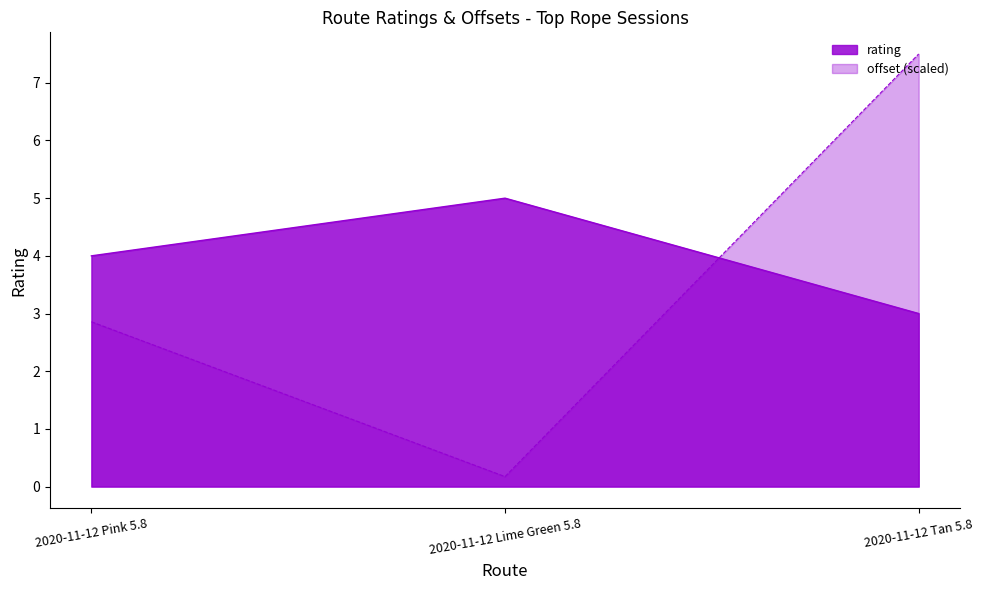

List the labels in order of offset value, smallest first.

2020-11-12 Lime Green 5.8, 2020-11-12 Pink 5.8, 2020-11-12 Tan 5.8